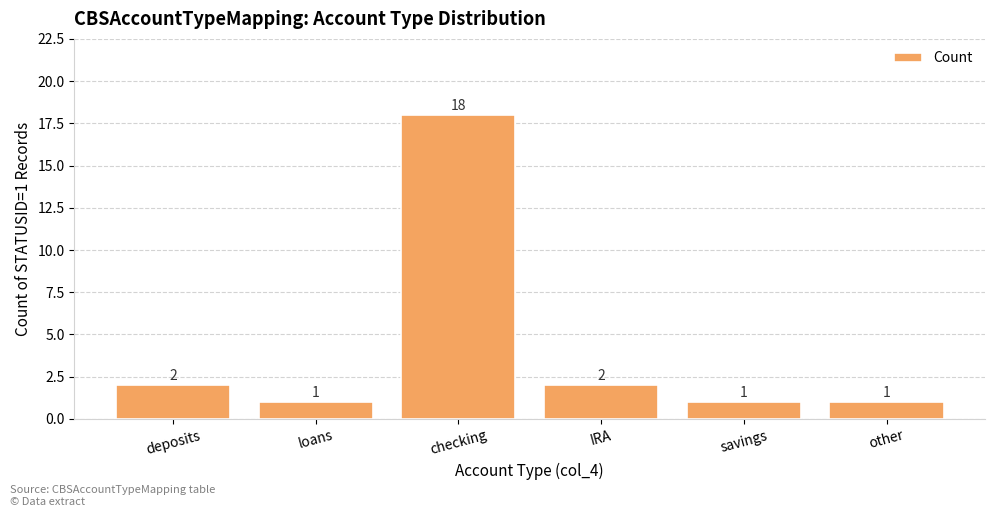

What is the change in value from IRA to other?

-1